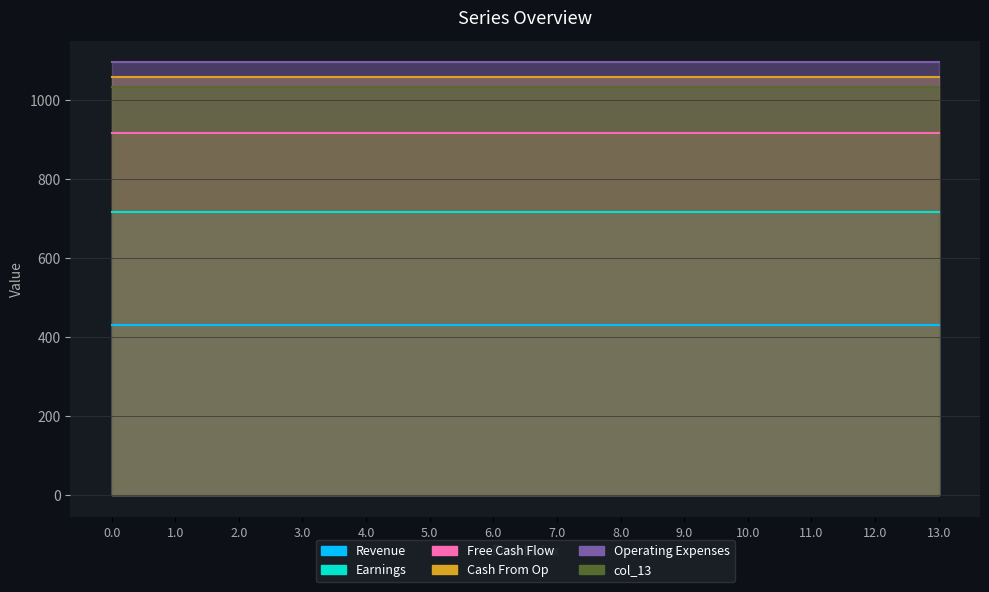

What is the difference between the highest and lowest values at 3.0?

666.4